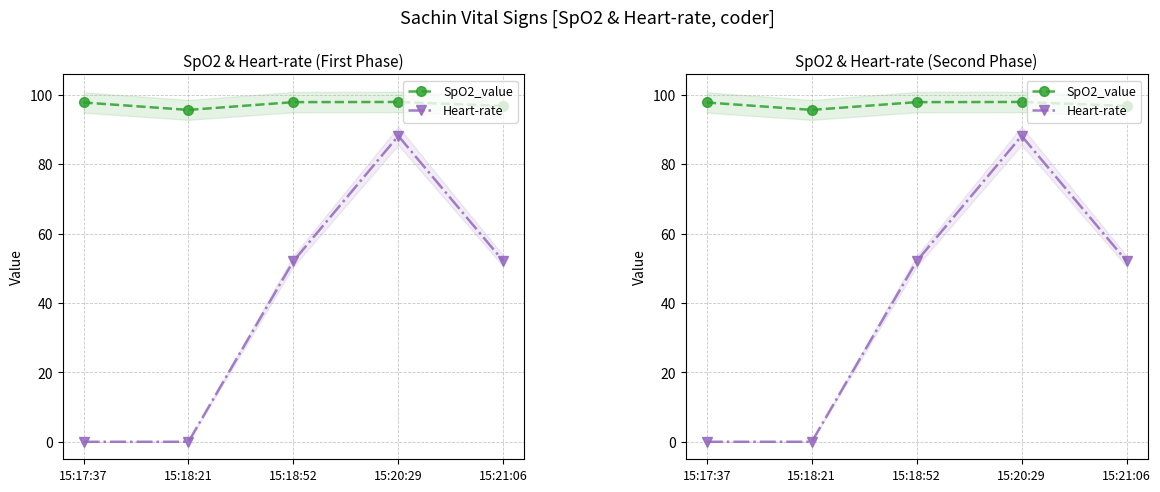

How many positive values does the Heart-rate series have?

3